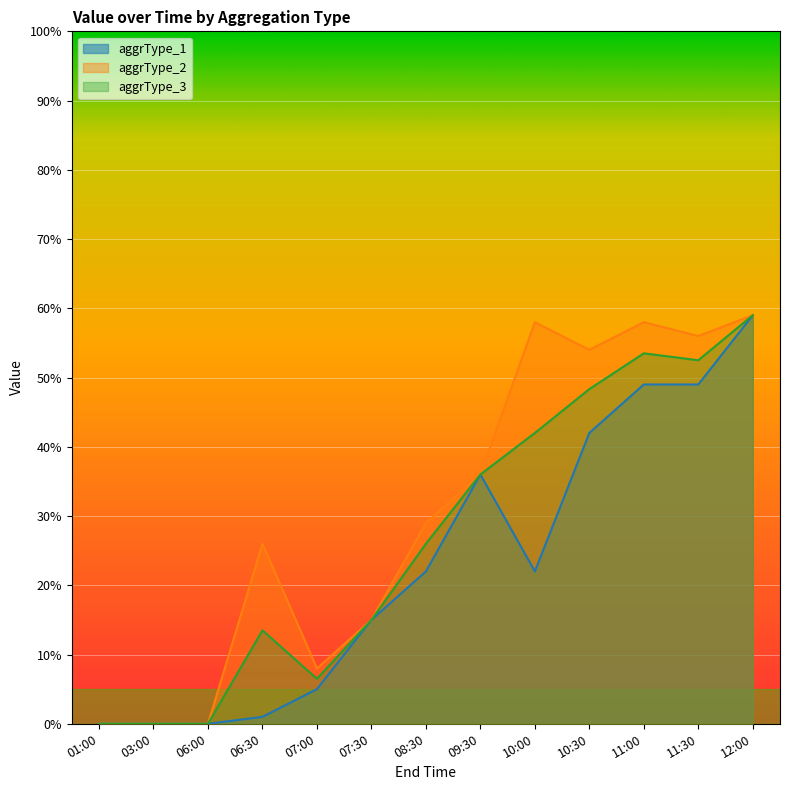

How many categories are shown in the chart?

13